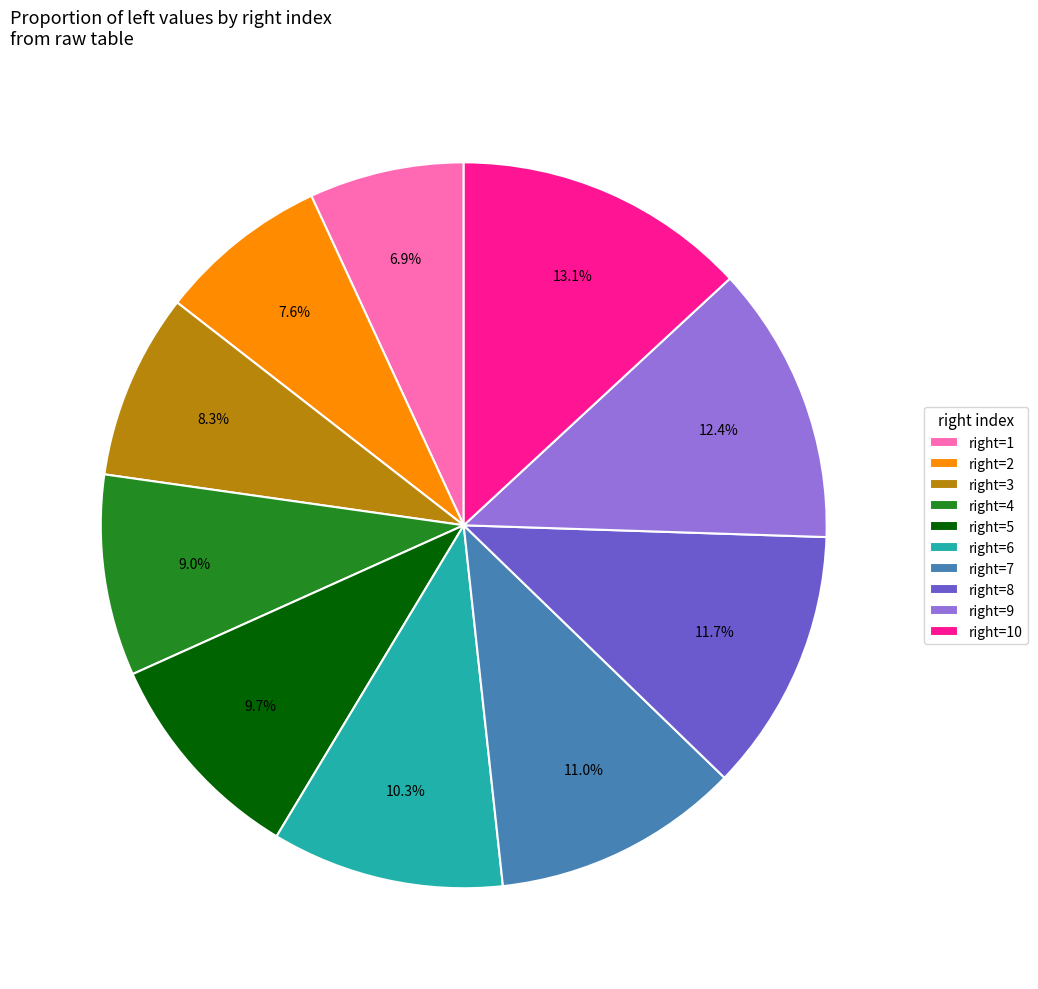

Which category has the smallest portion of the pie?

right=1